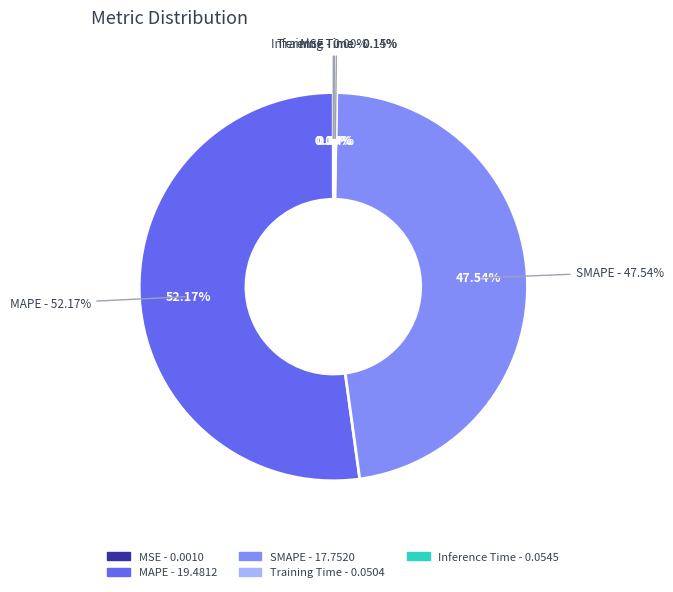

Count the number of slices in the pie.

5